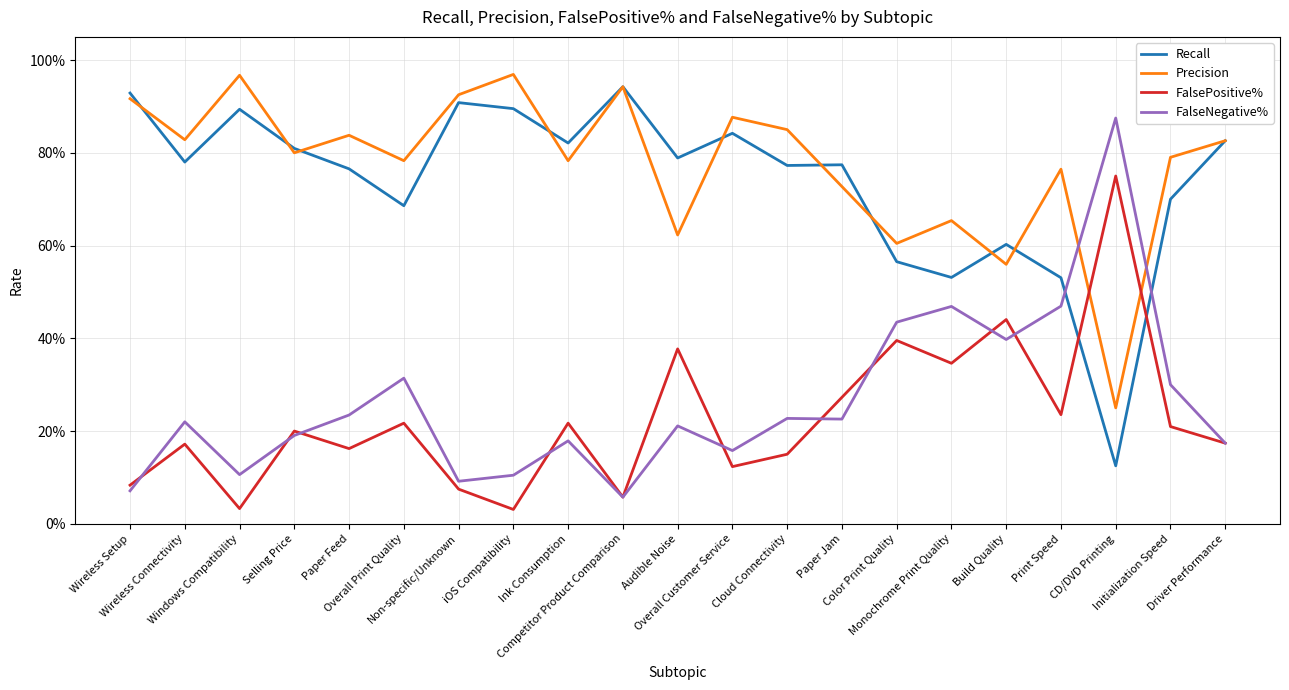

What is the sum of all FalseNegative% values?

5.5